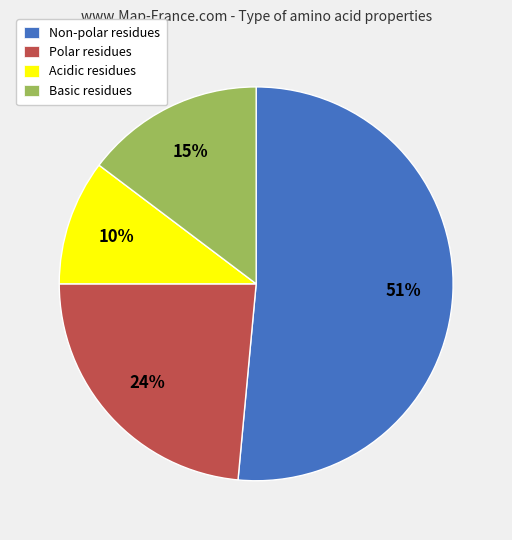

How many segments does this pie chart have?

4